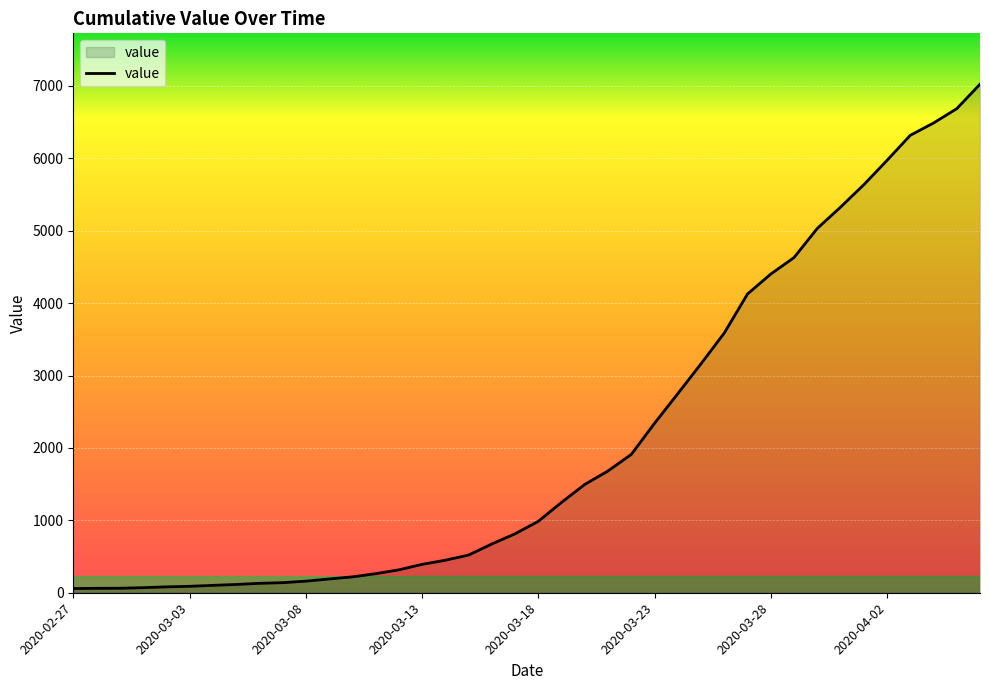

What is the maximum value shown in the chart?

7023